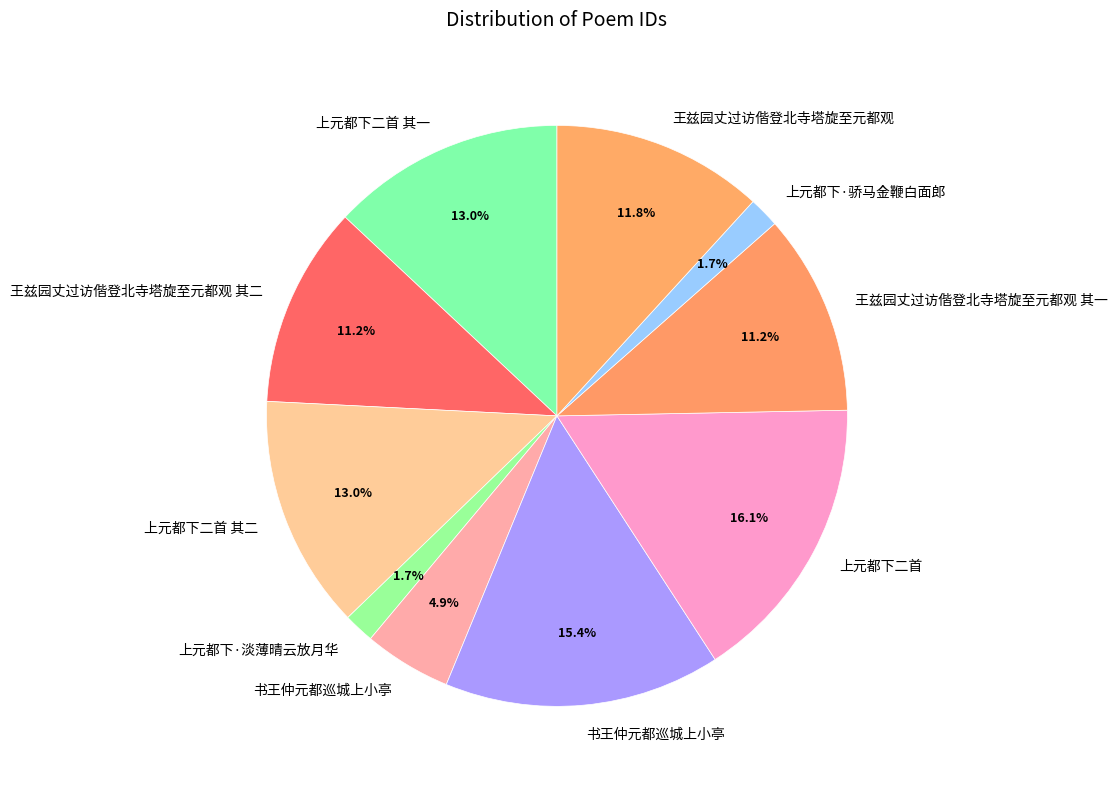

Count the number of slices in the pie.

10